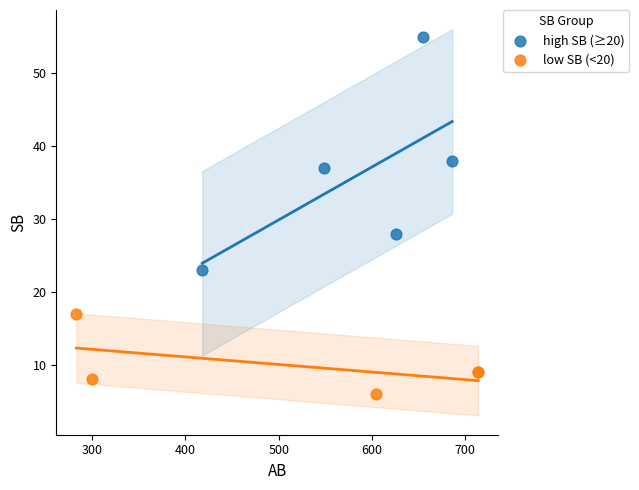

Which series has the largest Y range (max minus min)?

high SB (≥20)